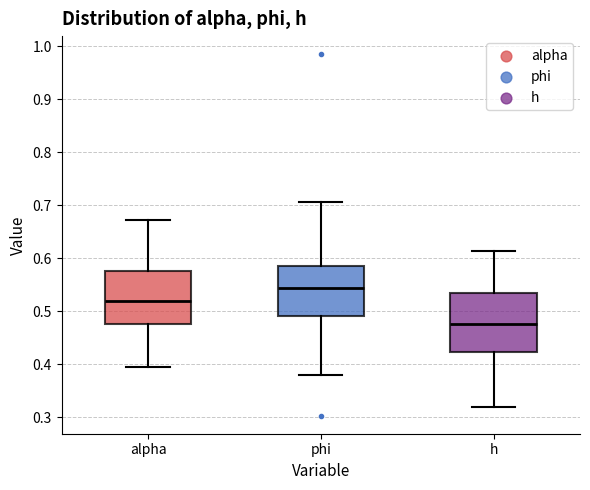

Where is the lower edge of the box for h on the y-axis? The values are not printed on the chart, so give them approximately, as read against the axis.

0.42